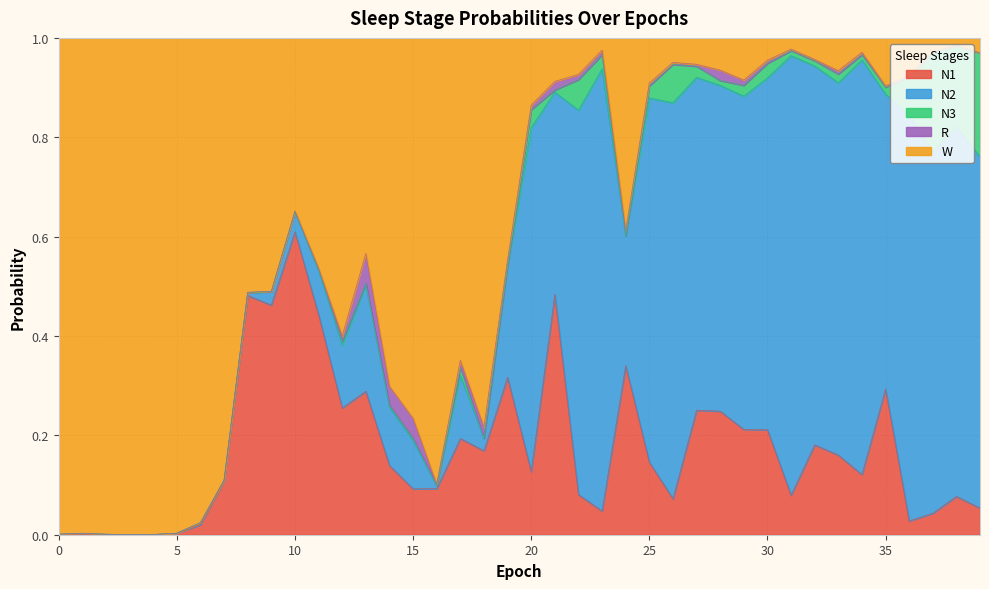

Between 3 and 29, which series saw the biggest shift?

W